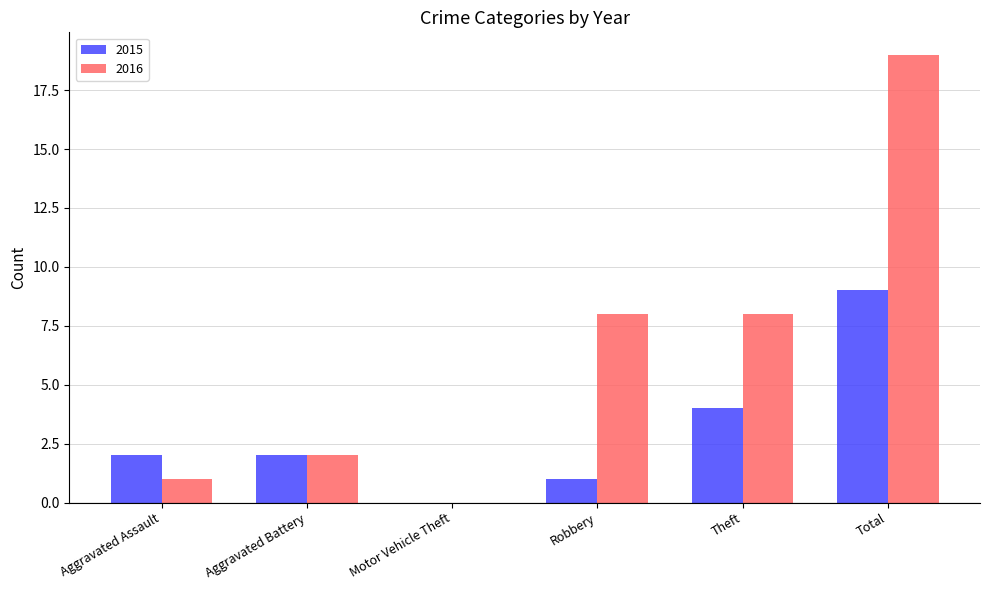

True or false: 2015 has a value of 2 at Aggravated Assault.

True